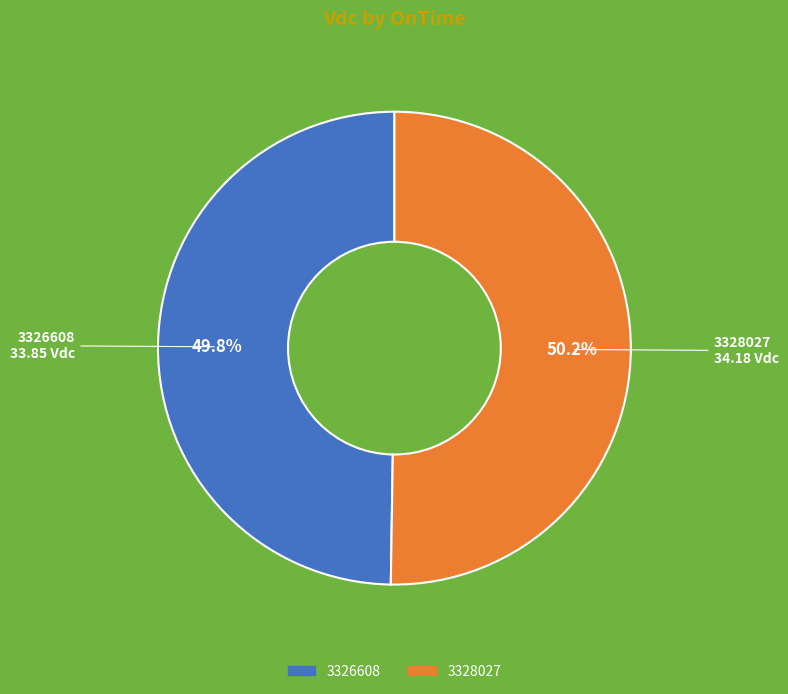

Is the sum of 3328027 and 3326608 greater than half?

Yes